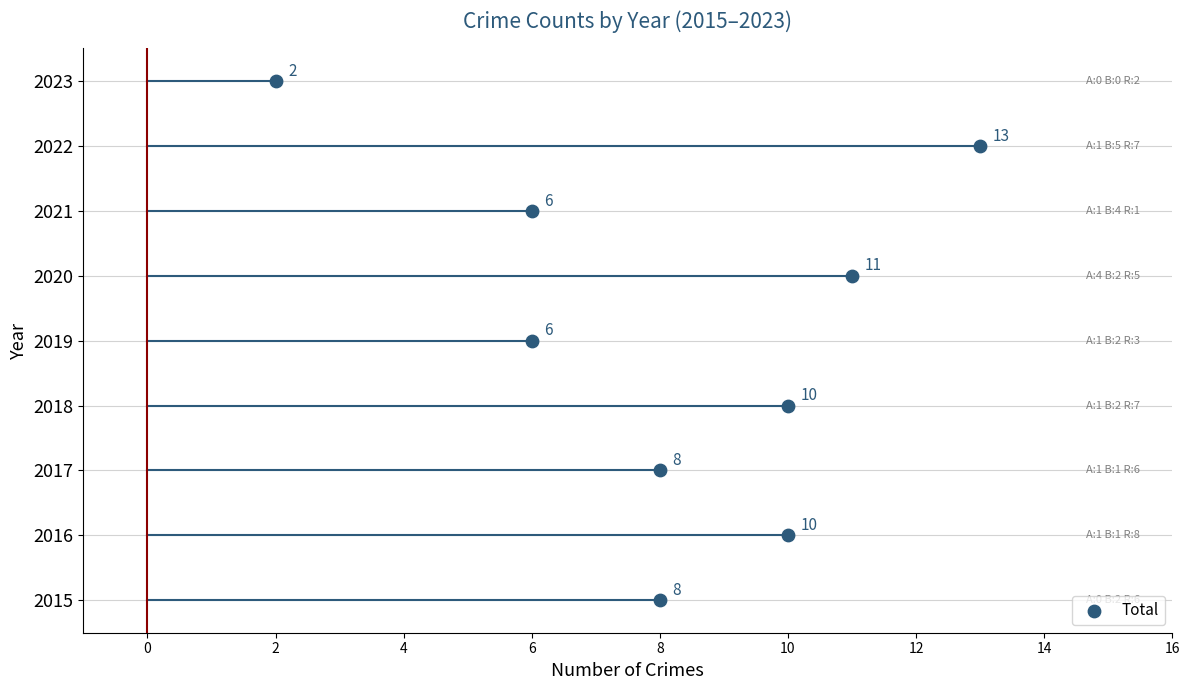

Is the value of Robbery at 2022 greater than the value of Total at 2016?

No